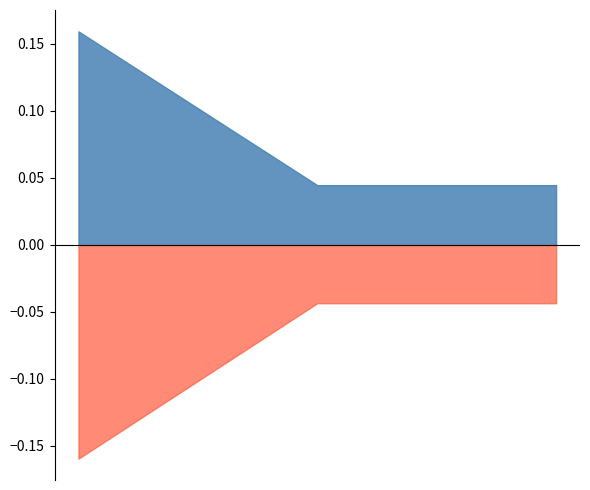

List the series in order of their peak value, highest first.

mean_impact, mean_prompt_shift